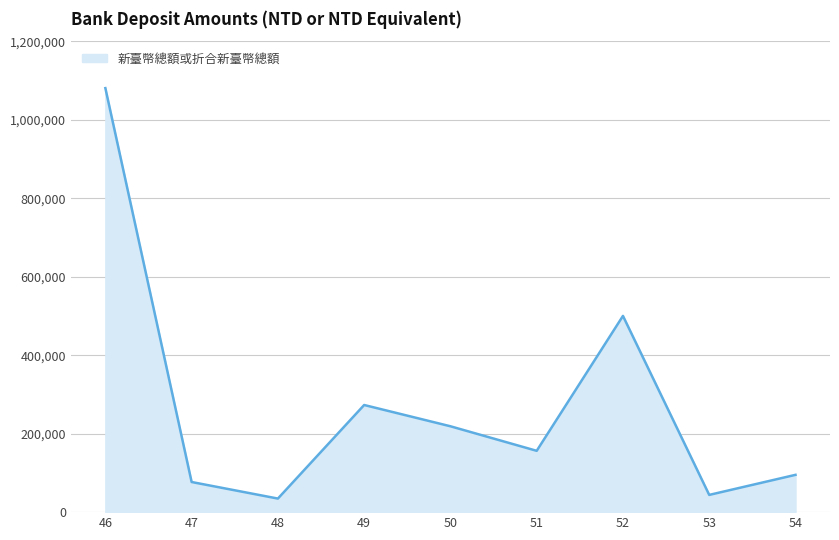

Reading left to right, transcribe all the data shown in this chart.

46=1080379.0	47=76759.0	48=34561.0	49=272988.0	50=218778.0	51=156234.9	52=500000.0	53=43908.6	54=95034.2